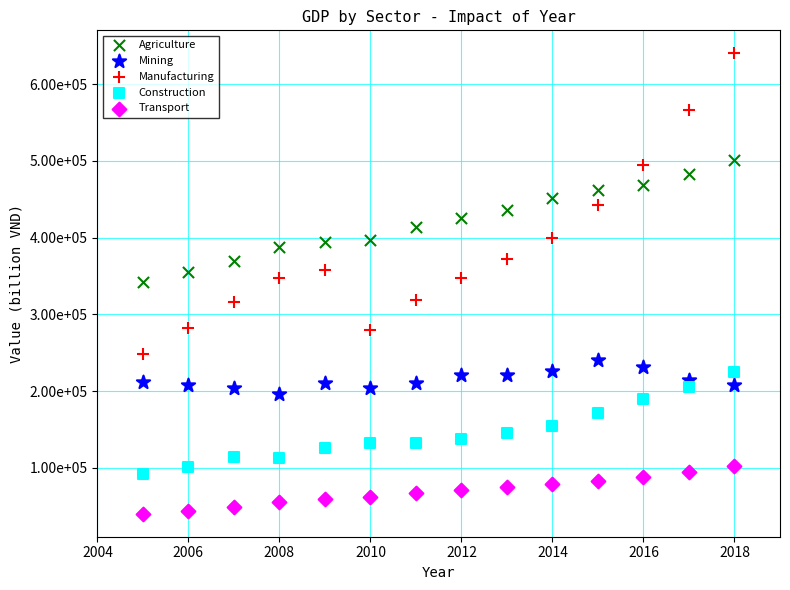

Which series reaches the minimum Y coordinate?

Transport